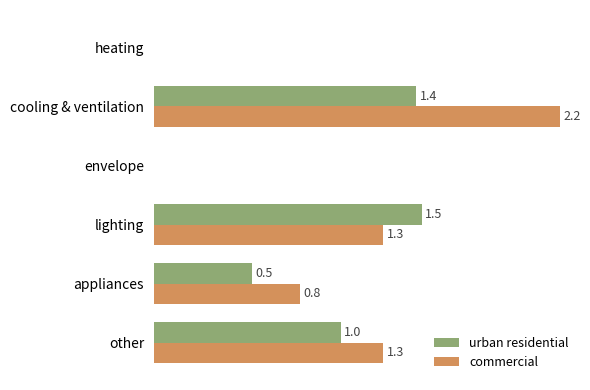

Which series changed the most between heating and lighting?

urban residential